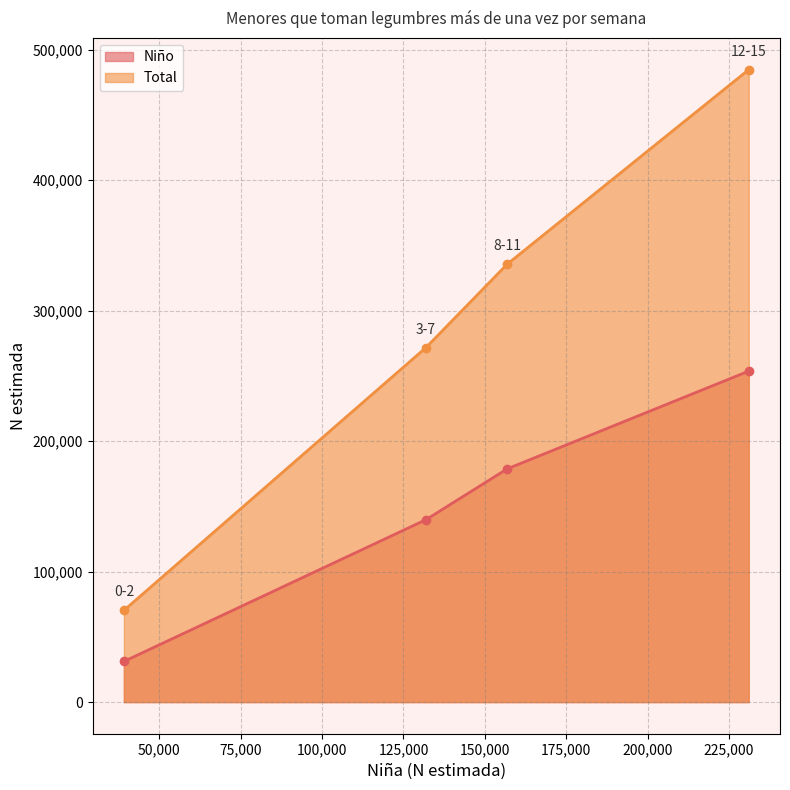

How many values in the Total series exceed 335592?

1